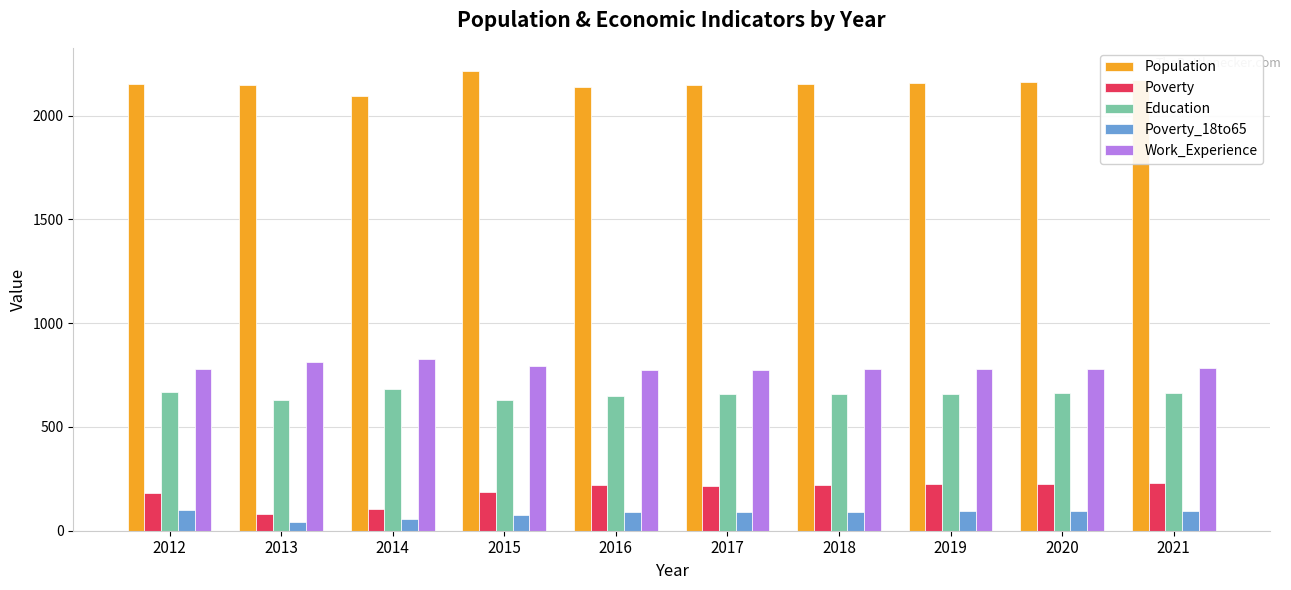

What is the difference between the Work_Experience values at 2014 and 2017?

52